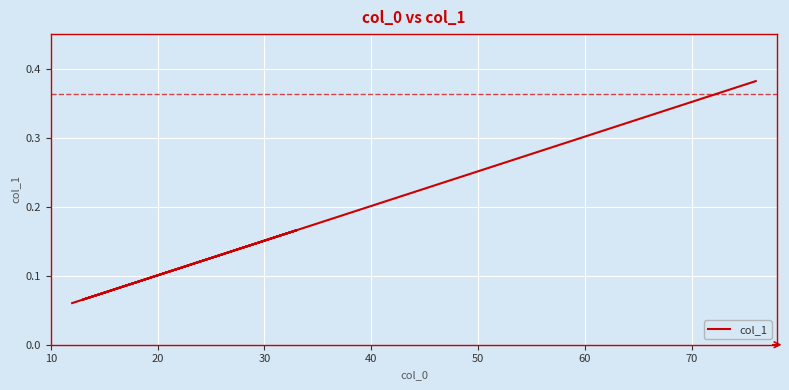

Is this an area chart (filled region under the line)?

No